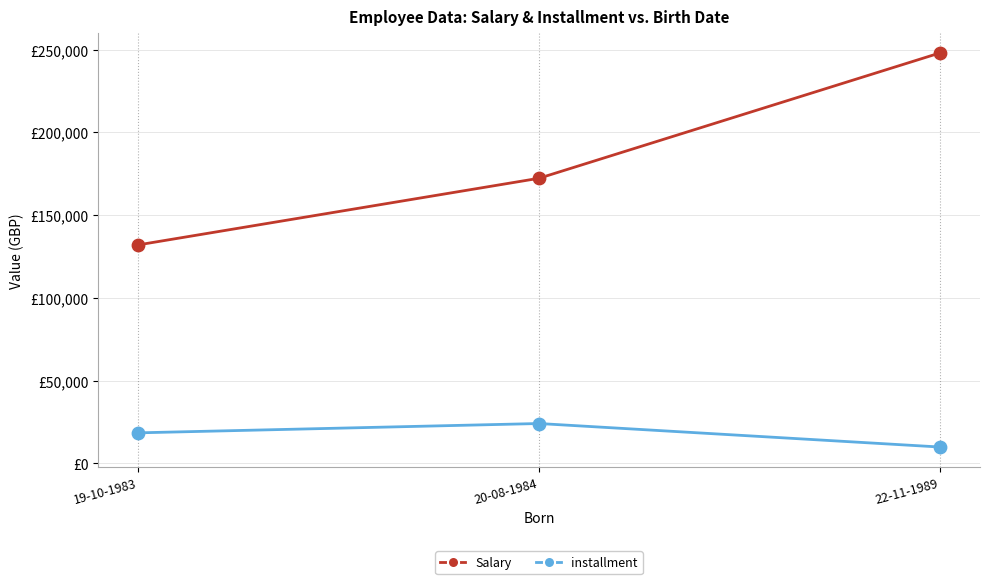

Is the value of installment at 19-10-1983 greater than the value of Salary at 20-08-1984?

No